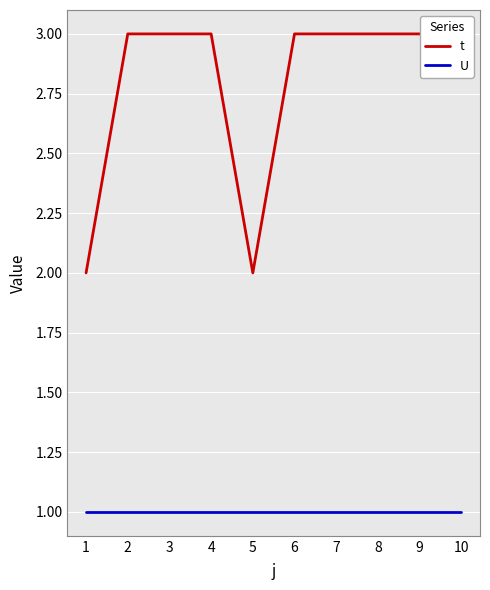

What is the value of the t point at the 2nd from the left?

3